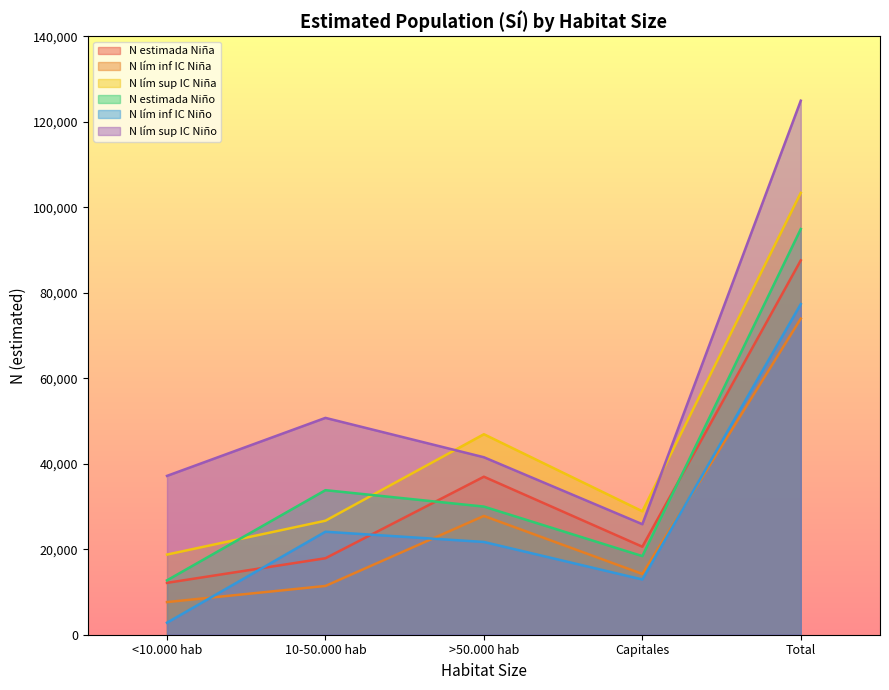

How many values in the N lím inf IC Niña series are below 14219?

2